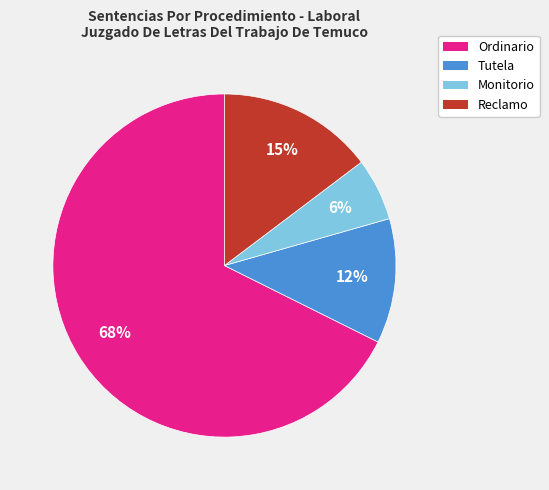

Is the sum of Reclamo and Ordinario greater than half?

Yes